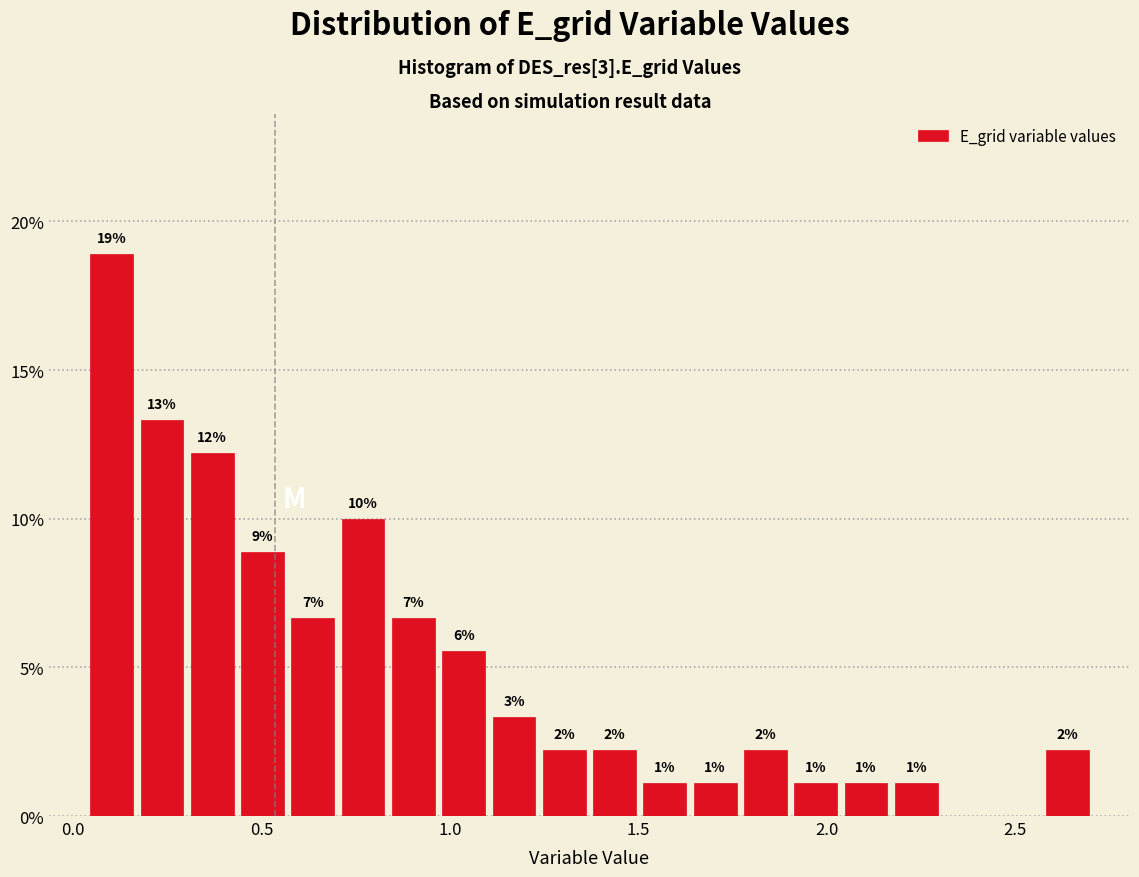

Read against the x-axis, roughly where is the centre of the tallest bar?

0.10